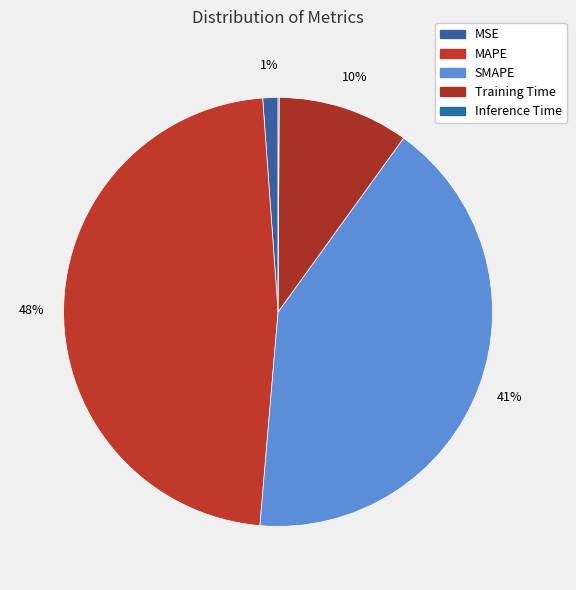

Is there a majority slice in this chart?

No